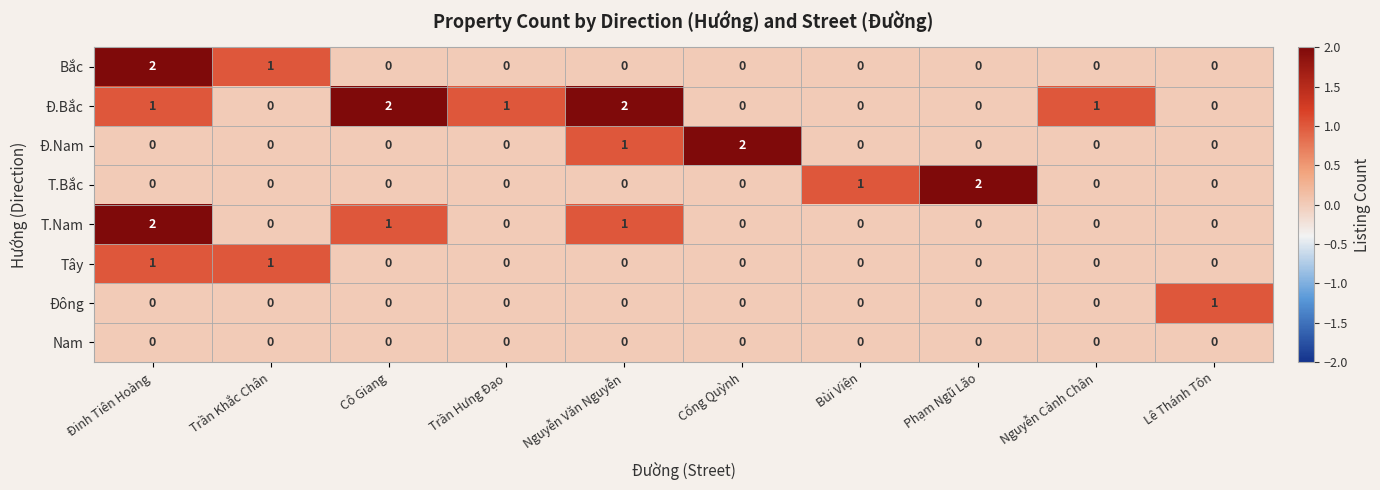

The Đông series shows 1 at Nguyễn Cảnh Chân. True or false?

False